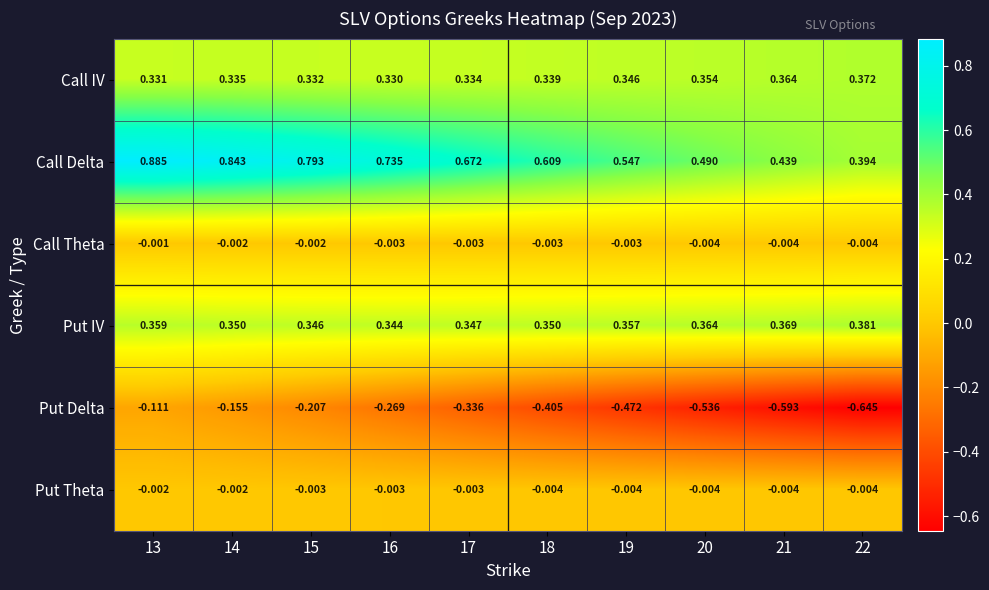

Between 18 and 20, which series saw the biggest shift?

Put Delta